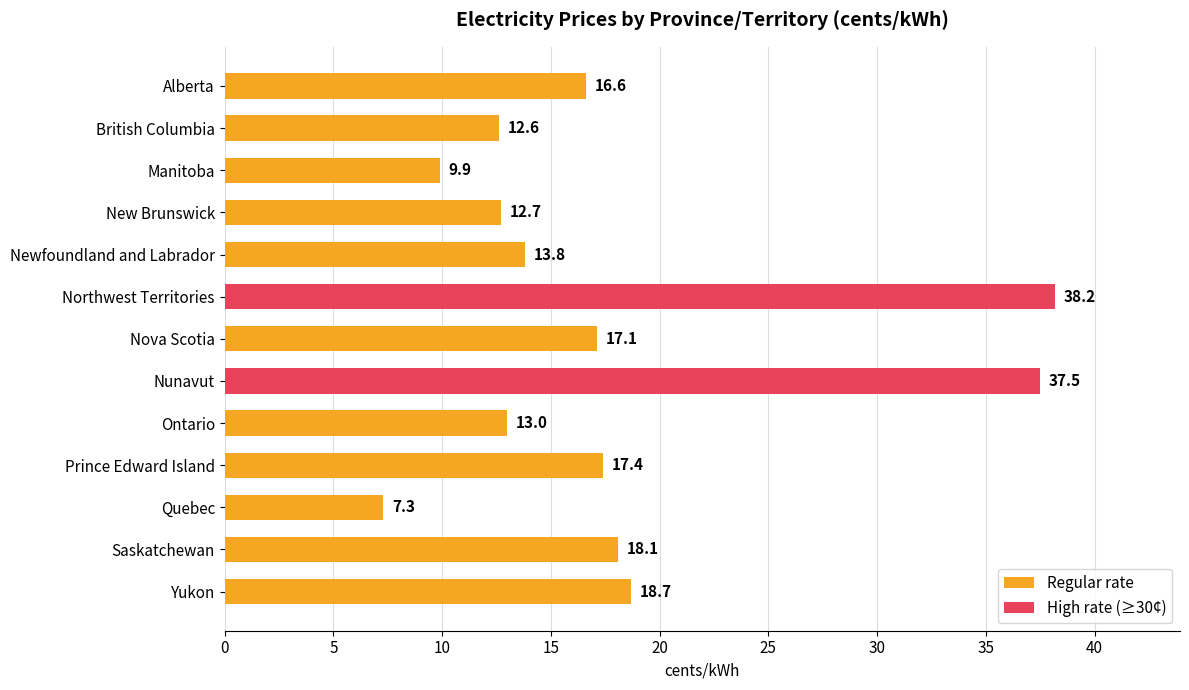

Does the chart contain any negative values?

No